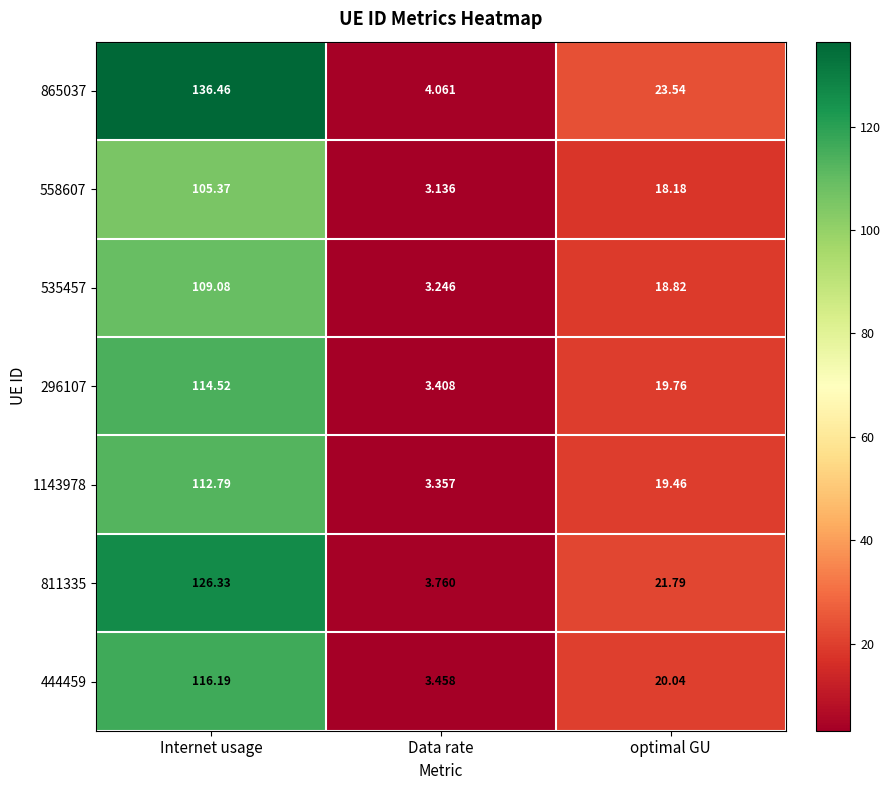

Is the value of 865037 at optimal GU greater than the value of 444459 at optimal GU?

Yes